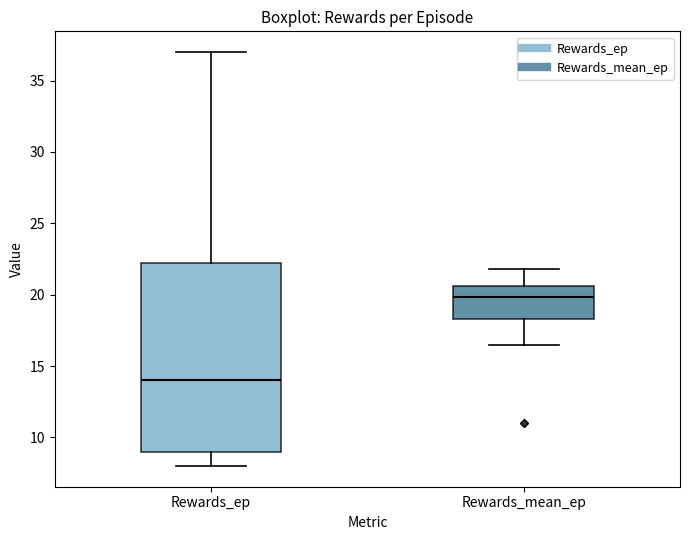

Which box is the tallest, from its lower edge to its upper edge?

Rewards_ep